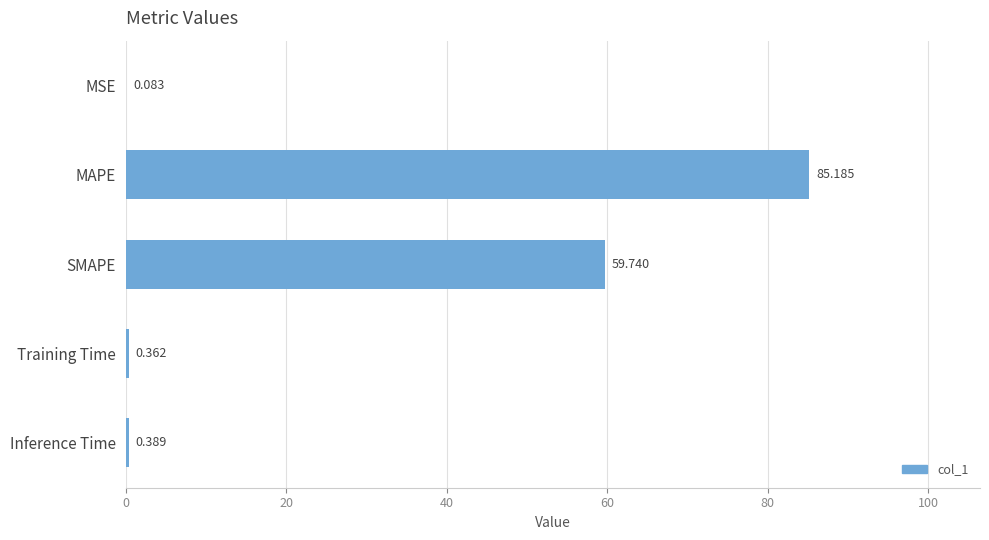

Are the bars horizontal?

Yes